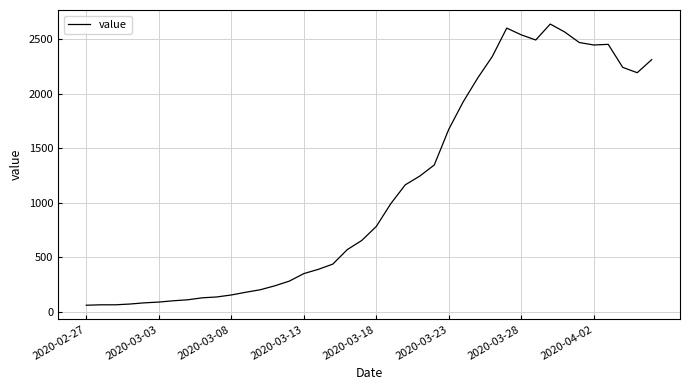

What is the smallest value displayed?

61